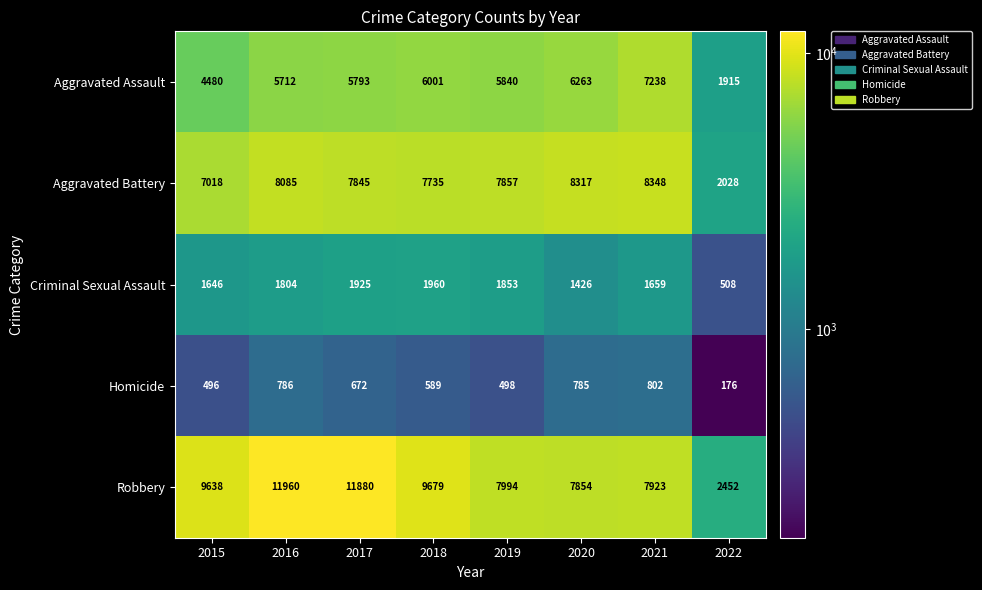

At which category is the sum across all series the highest?

2016